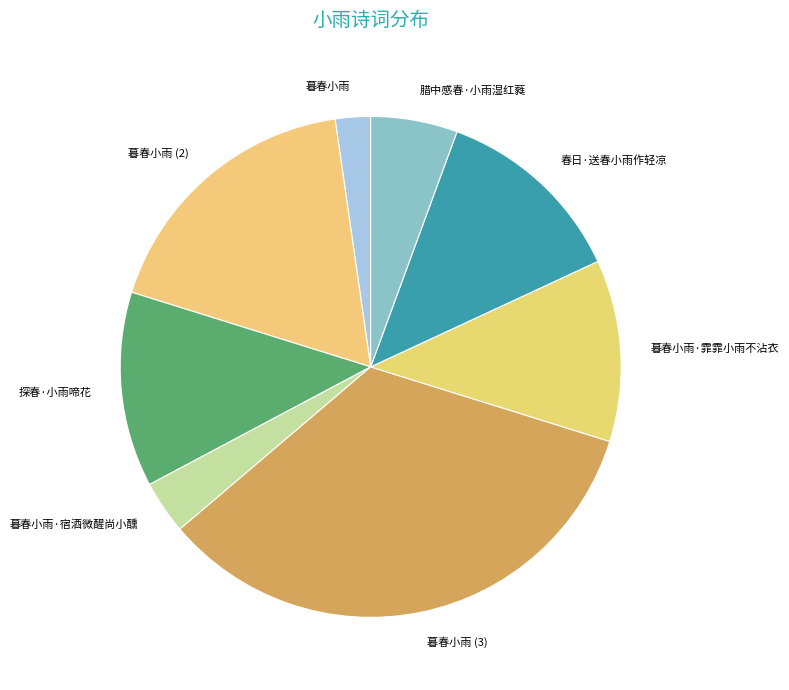

What is the largest slice in the pie chart?

暮春小雨 (3)